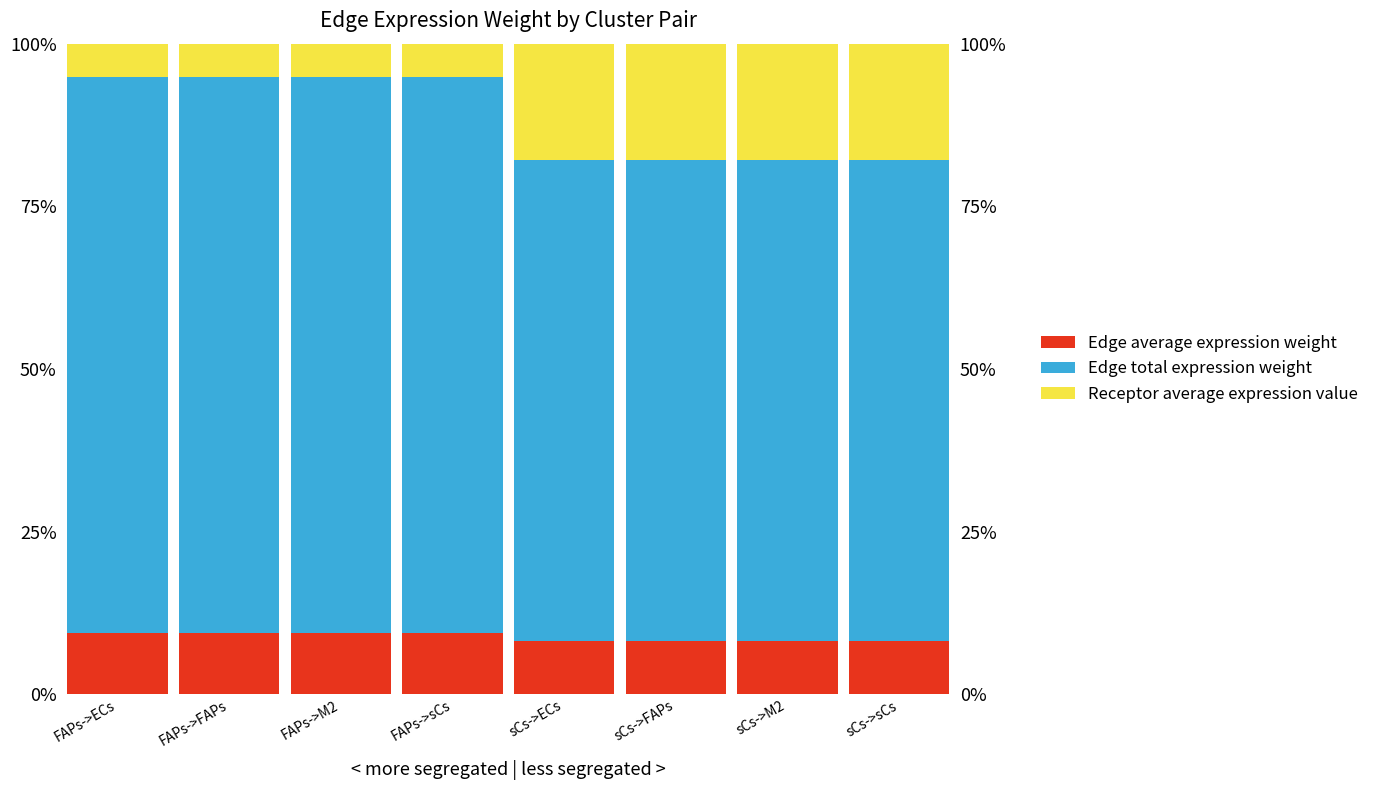

Reading left to right, extract all data points from this chart.

Edge average expression weight: 9.5	9.5	9.5	9.5	8.2	8.2	8.2	8.2
Edge total expression weight: 85.4	85.4	85.4	85.4	73.9	73.9	73.9	73.9
Receptor average expression value: 5.1	5.1	5.1	5.1	17.9	17.9	17.9	17.9